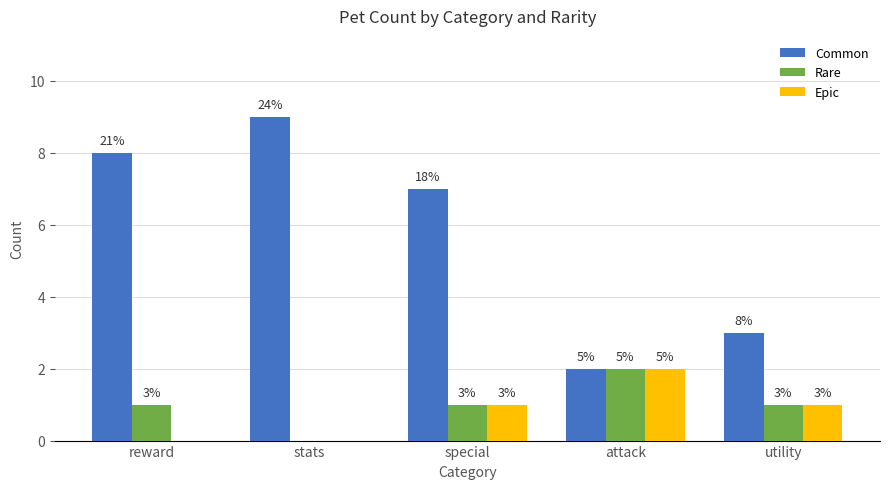

Is the value of Common at reward greater than the value of Rare at reward?

Yes